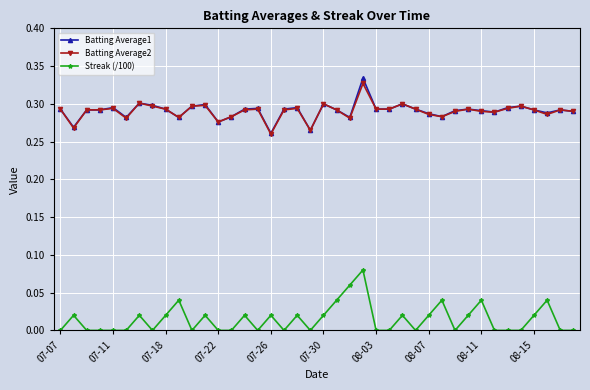

True or false: Batting Average1 has more than 1 interior local peaks.

True